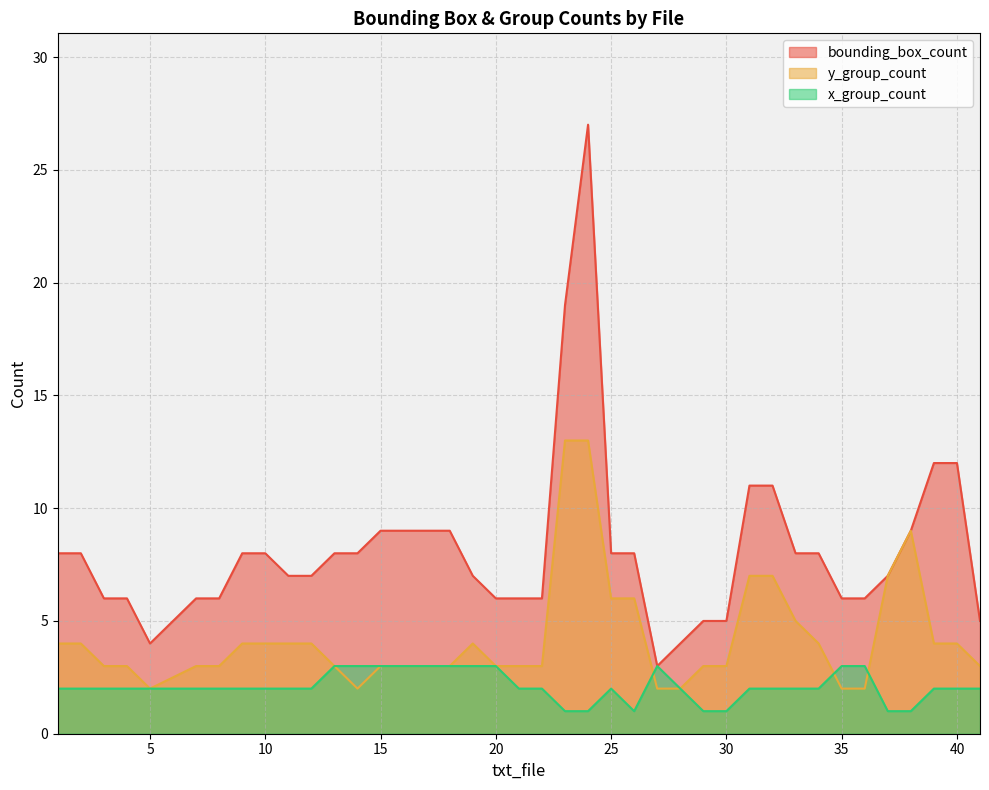

Count the x_group_count values in the range 2 to 3.

33